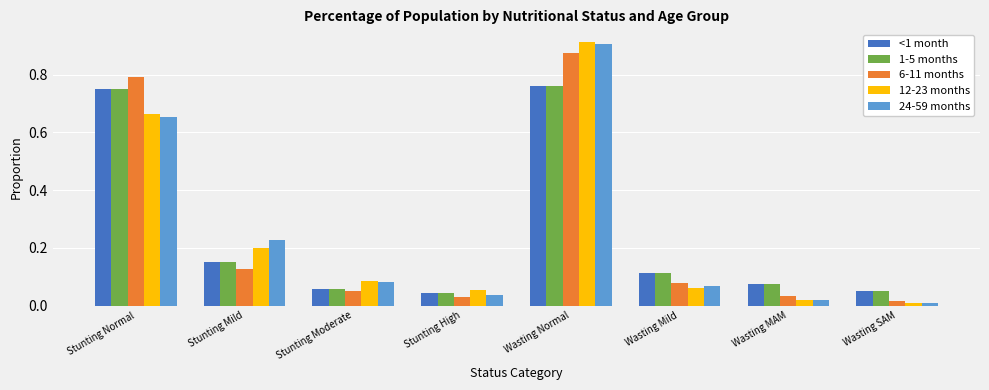

Which category has the highest value across all series?

Wasting Normal